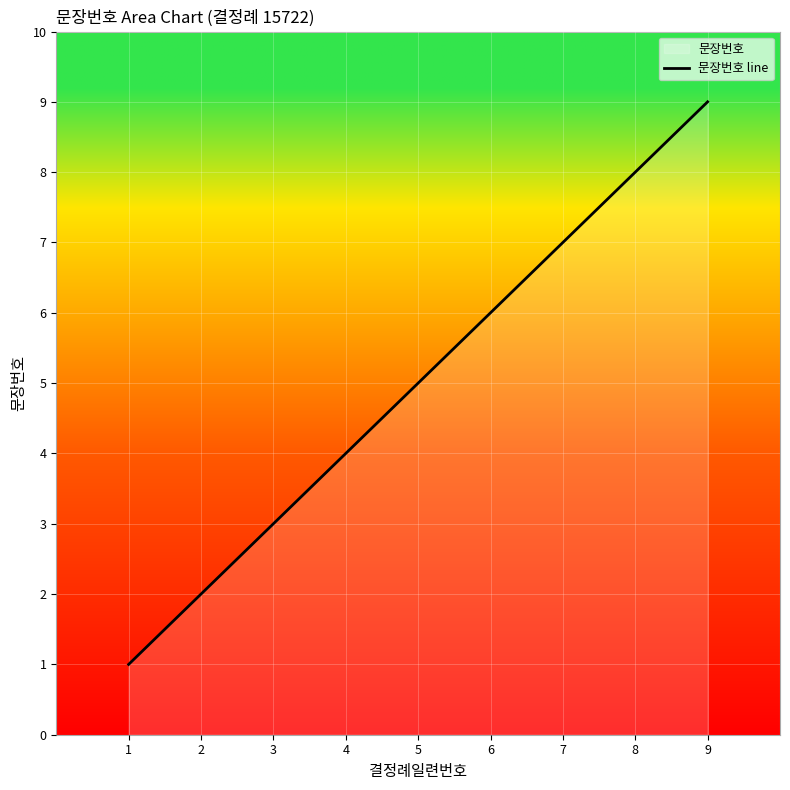

What is the average value?

5